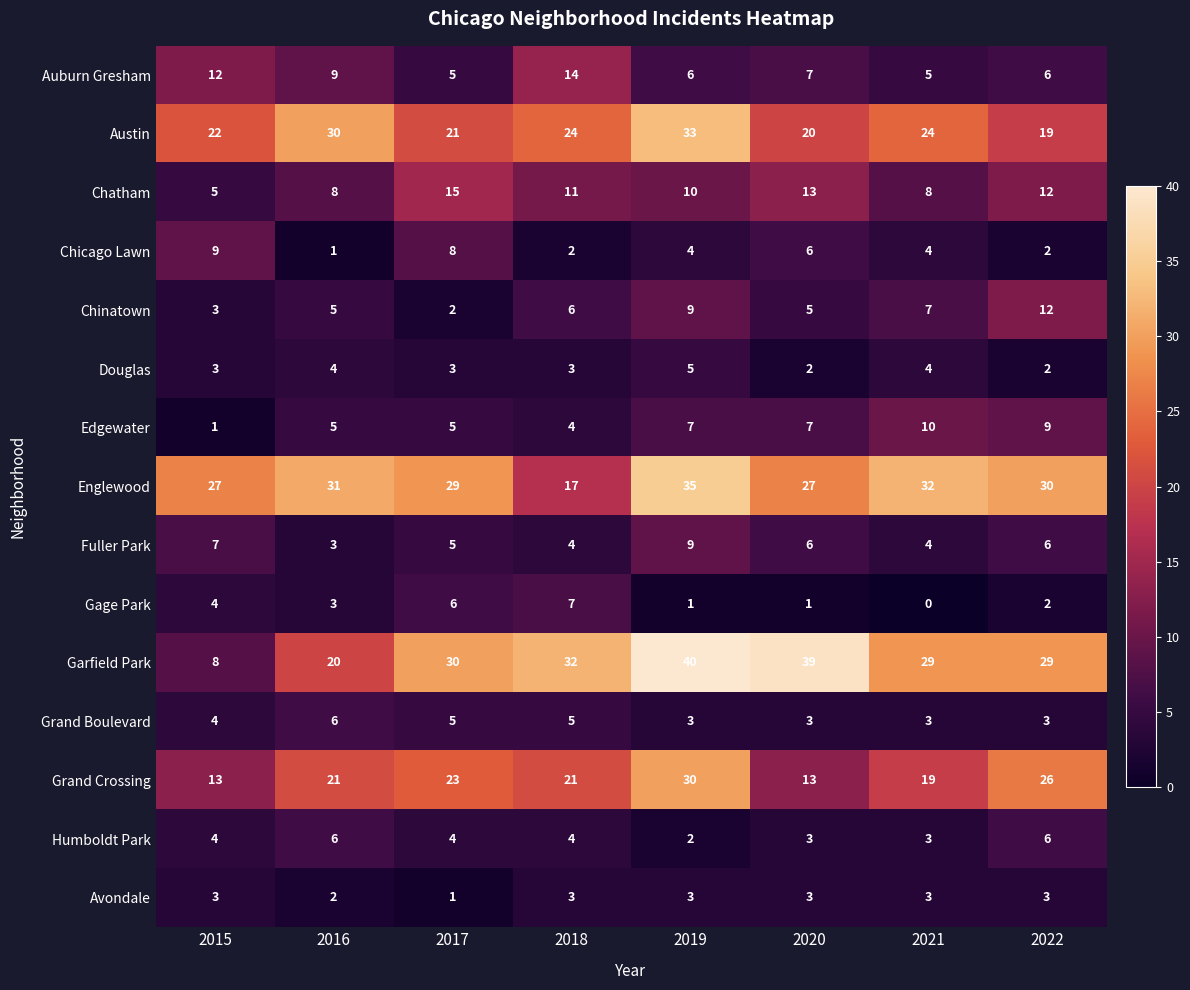

Which series changed the most between 2016 and 2017?

Garfield Park